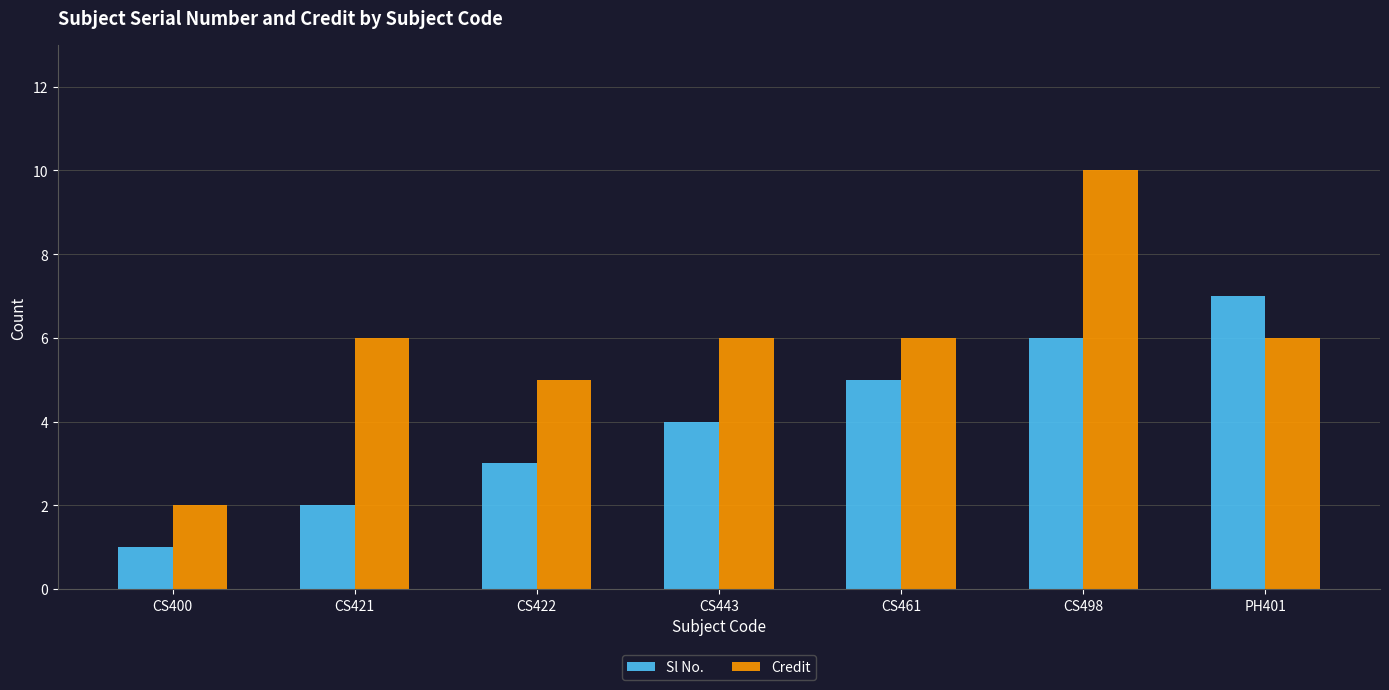

What are all the series names shown in the legend?

Sl No., Credit